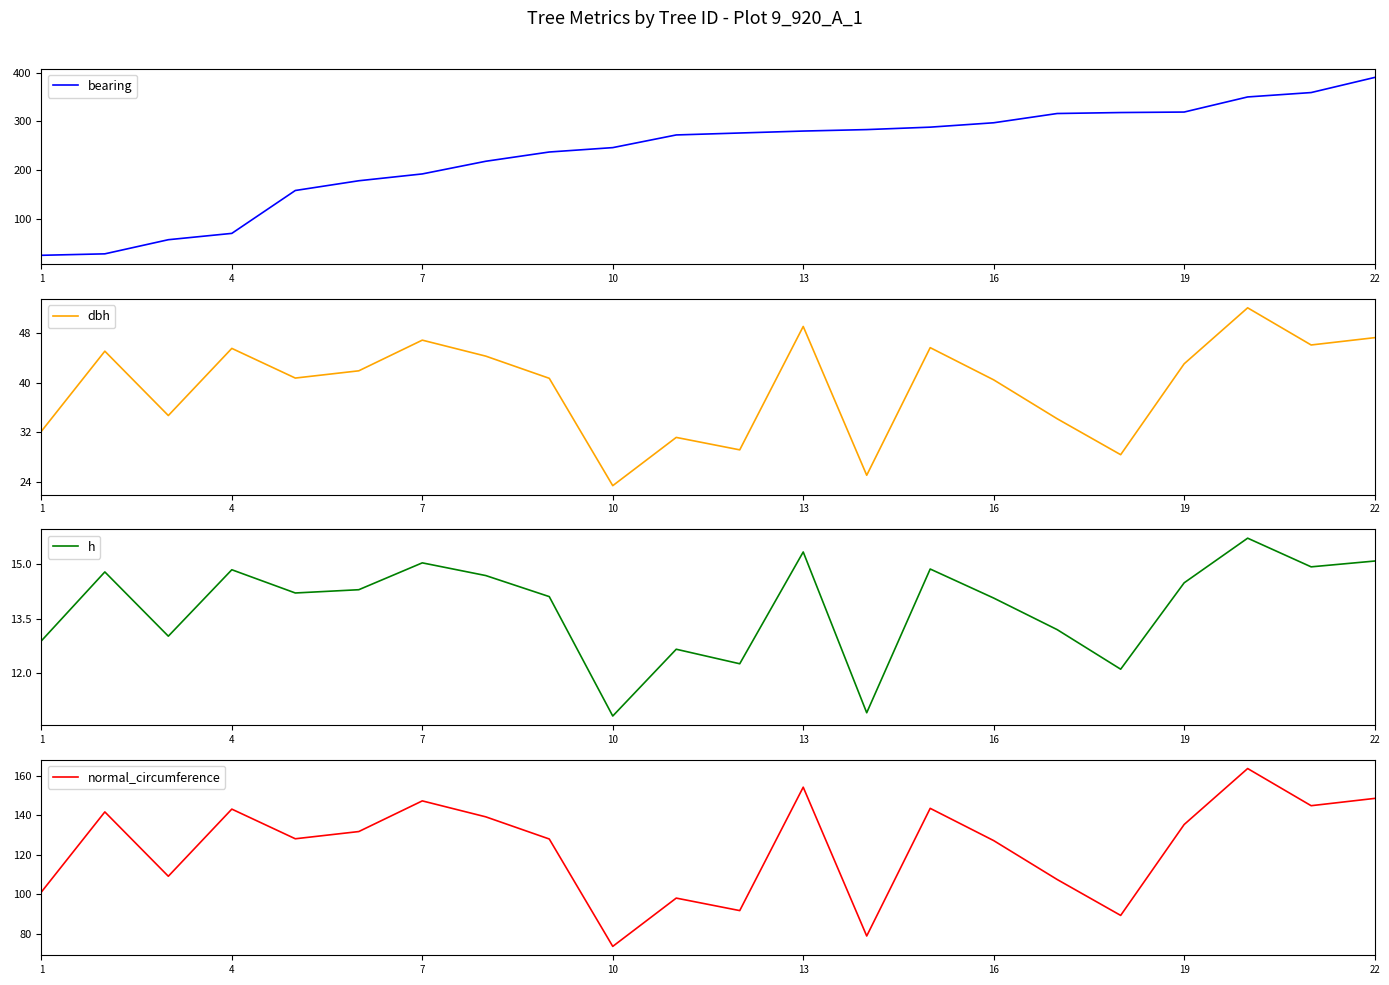

Which series has the largest range (max minus min)?

bearing